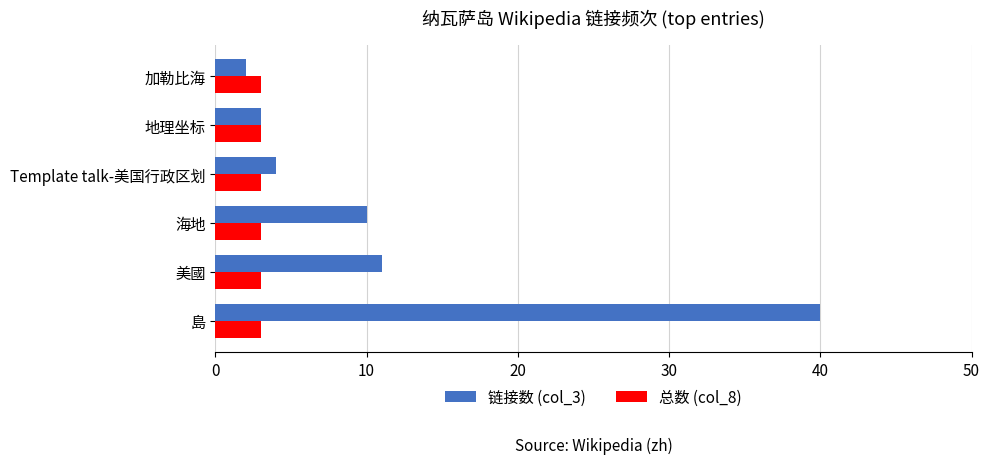

Count the number of categories in the chart.

6